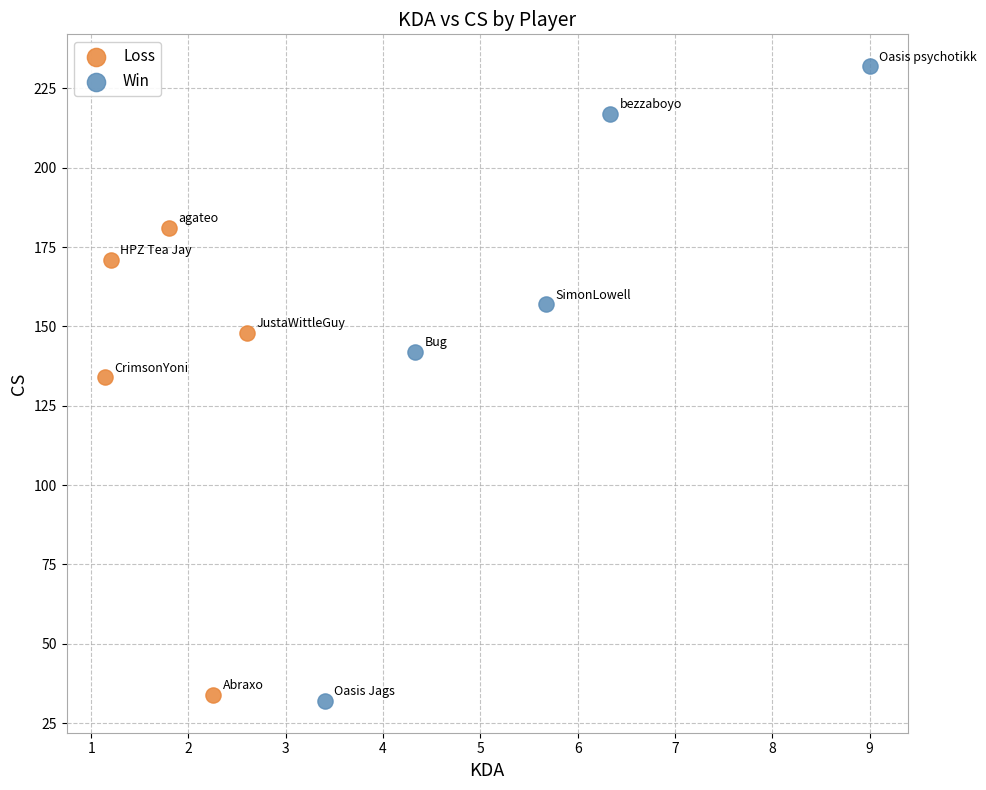

Which series contains the lowest Y value?

Win